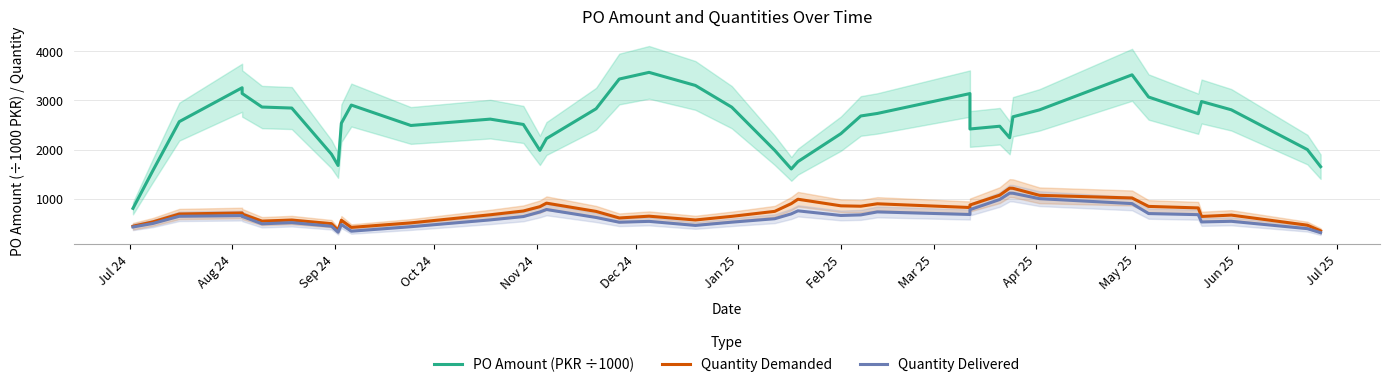

What is the value of the Quantity Delivered point at the 4th from the left?

659.6